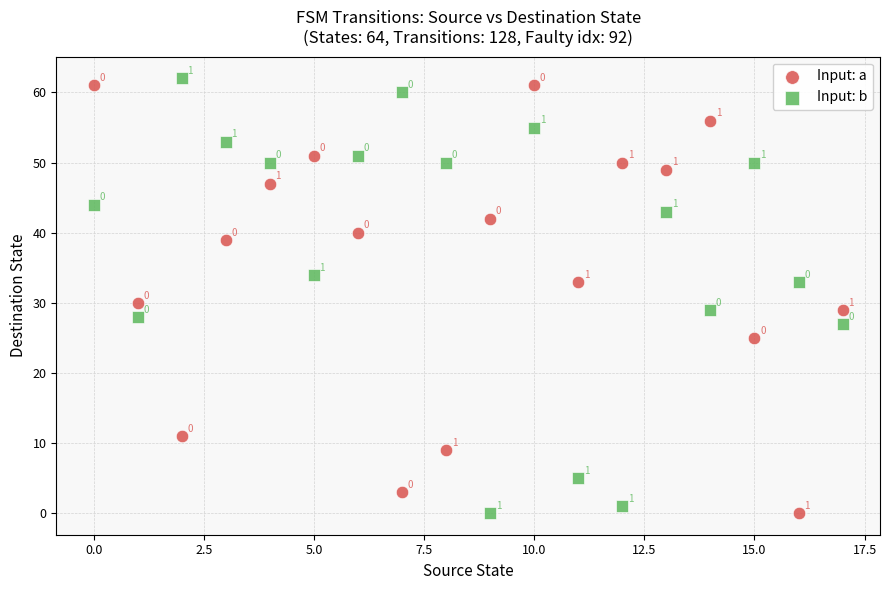

Which series has the widest spread of Y values?

Input: b